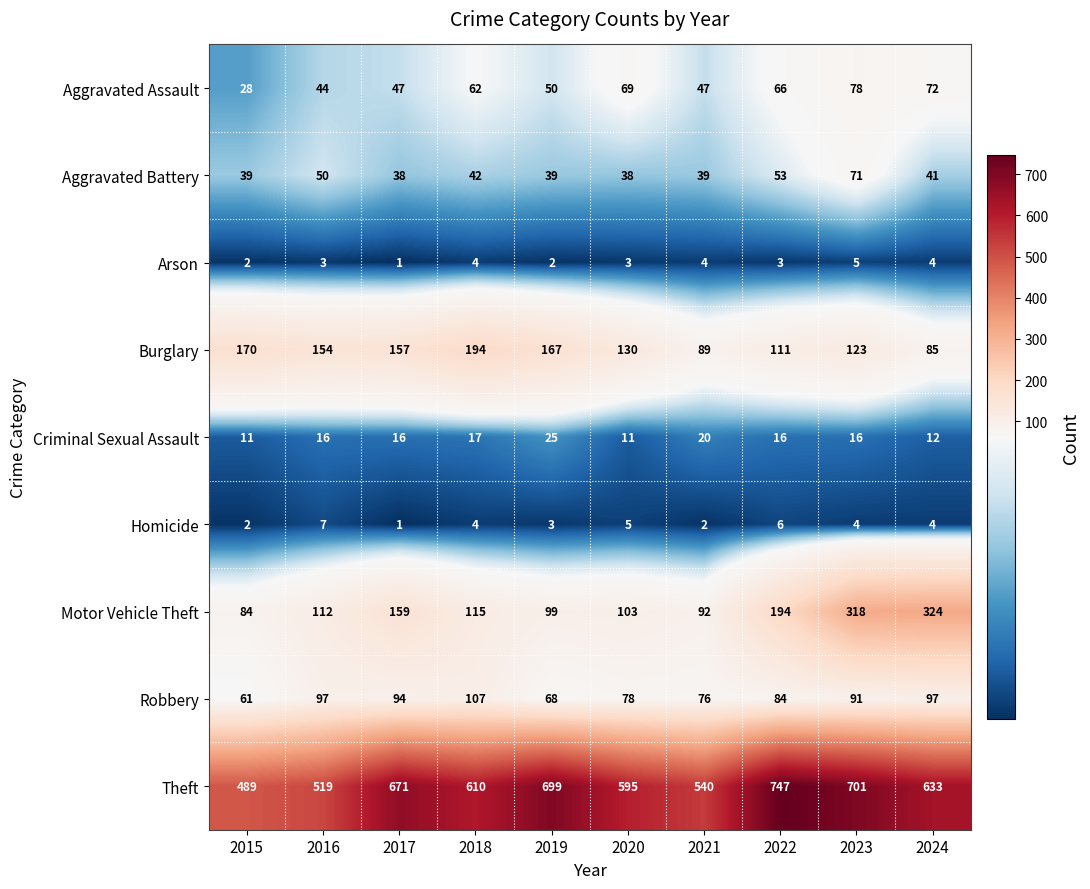

What is the average value of the Robbery series?

85